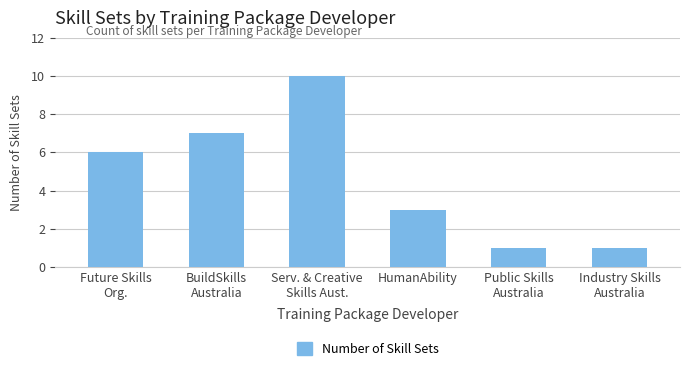

What is the sum of all values?

28